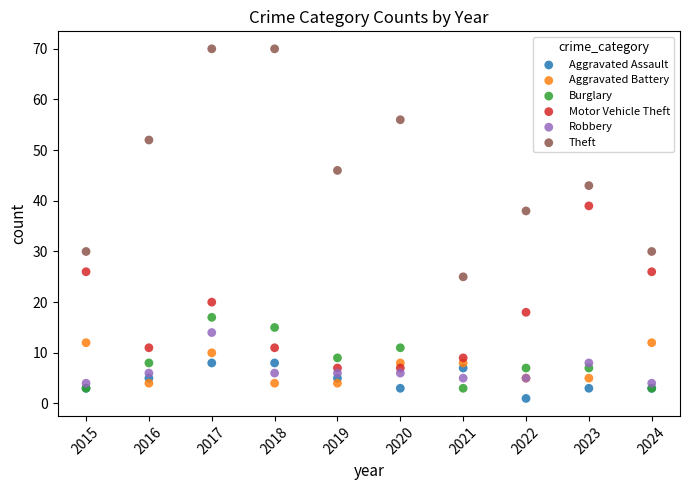

Which series reaches the minimum Y coordinate?

Aggravated Assault